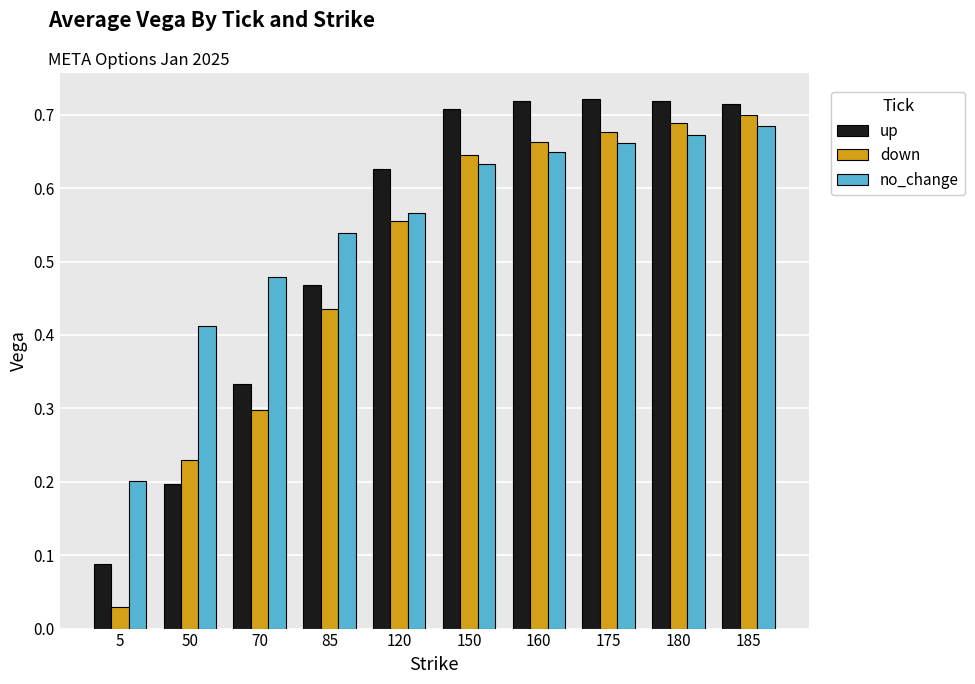

Which series has the widest spread of values?

down